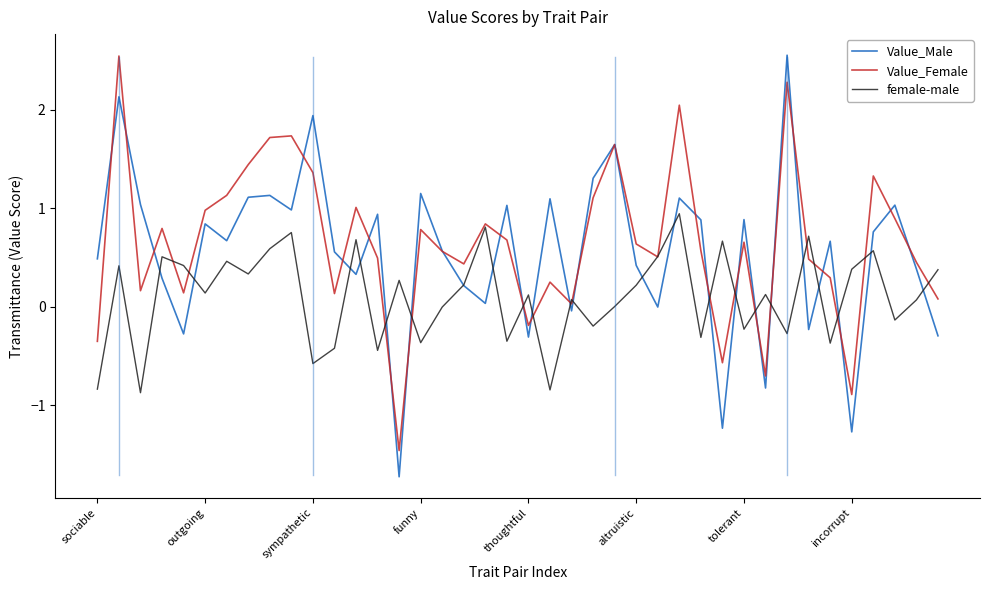

What is the maximum value shown in the chart?

2.6